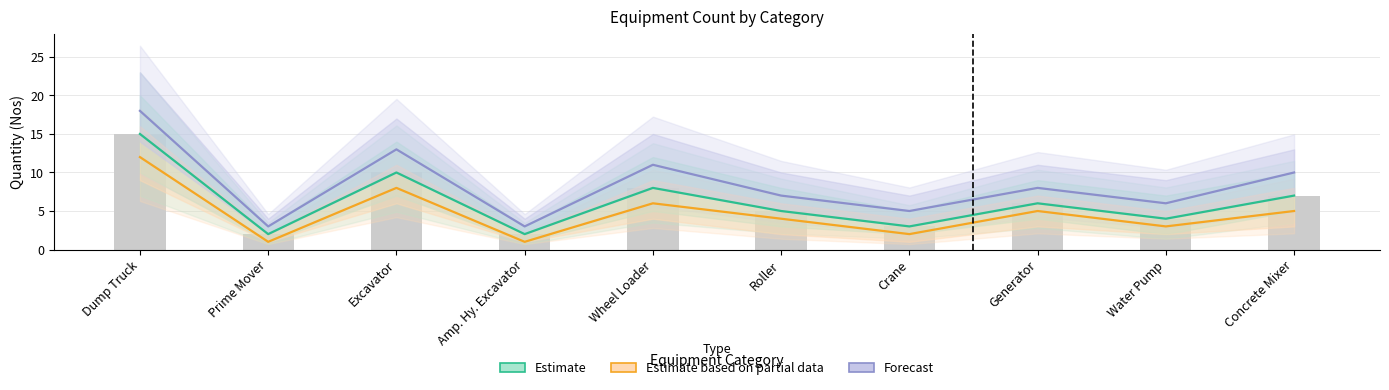

The value of Estimate at Crane is 3. True or false?

True